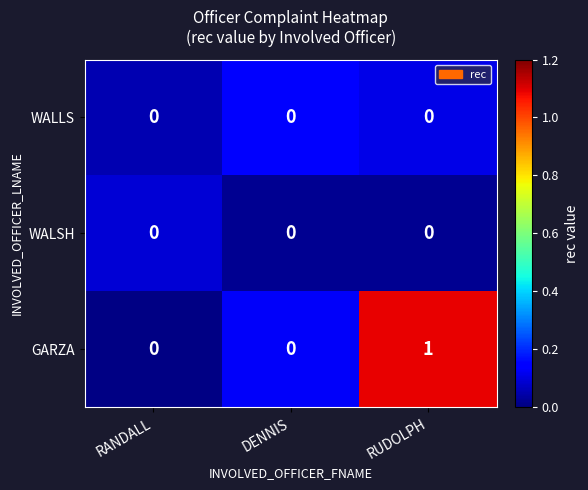

True or false: WALSH has a value of 0 at RUDOLPH.

True